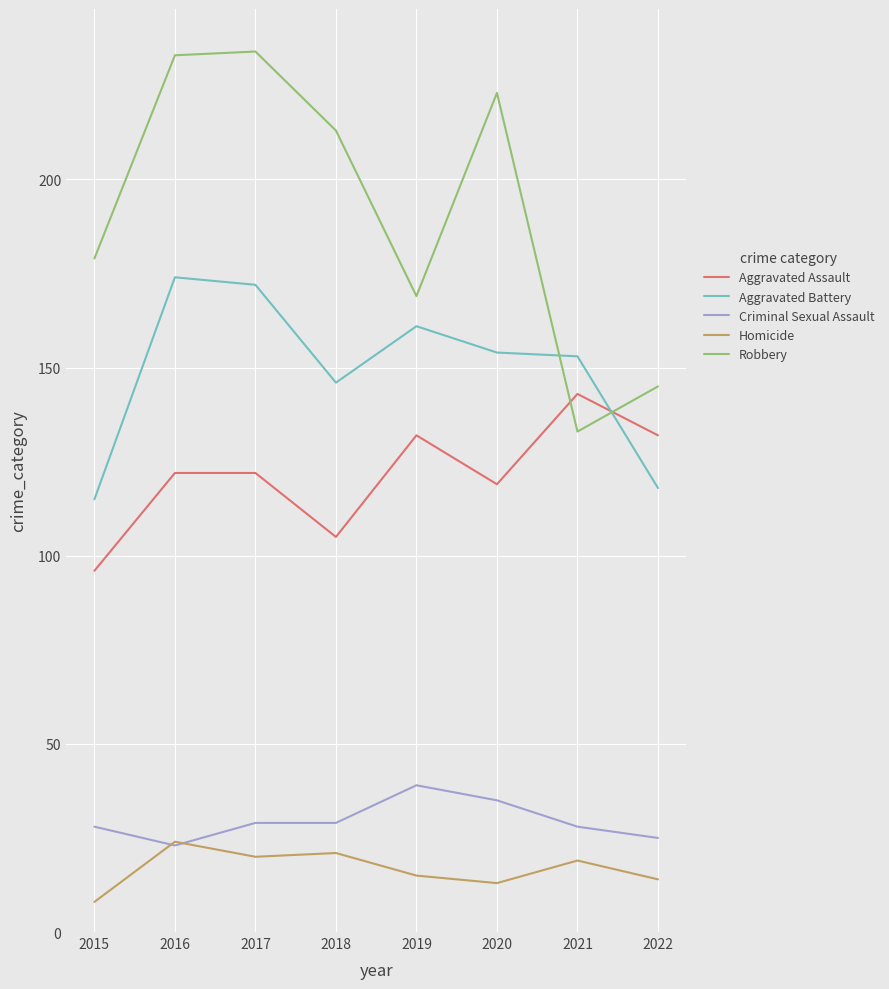

True or false: Robbery has a value of 109 at 2017.

False